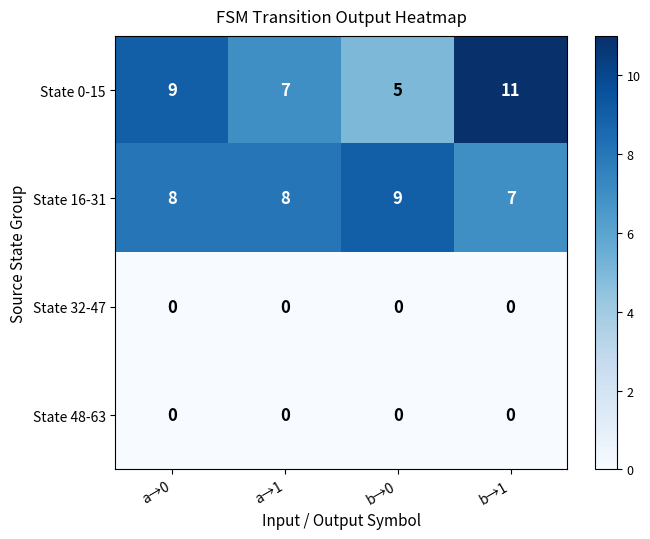

List the labels in order of State 0-15 value, largest first.

b→1, a→0, a→1, b→0